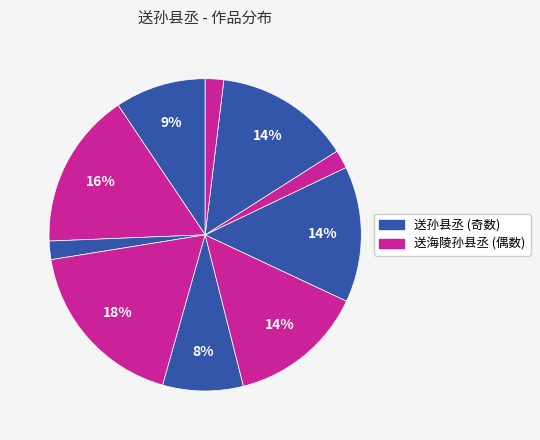

Count the number of slices in the pie.

10